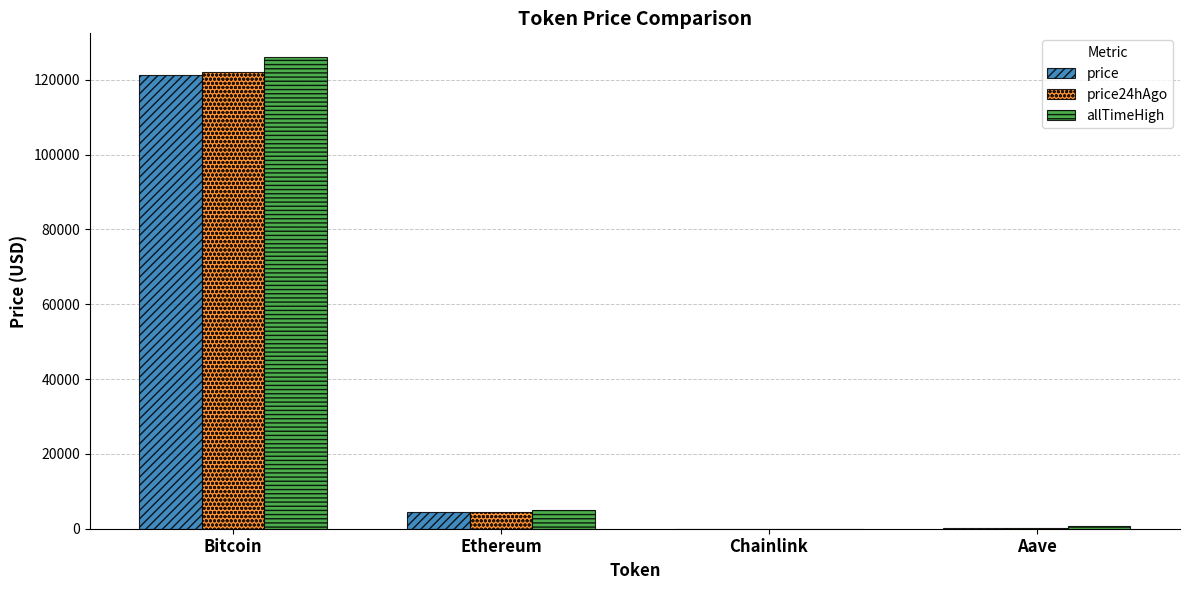

What is the sum of all price values?

125971.3